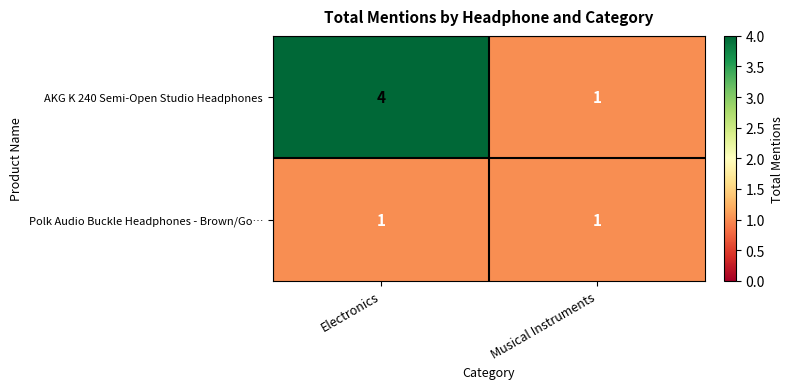

What is the smallest value displayed?

1